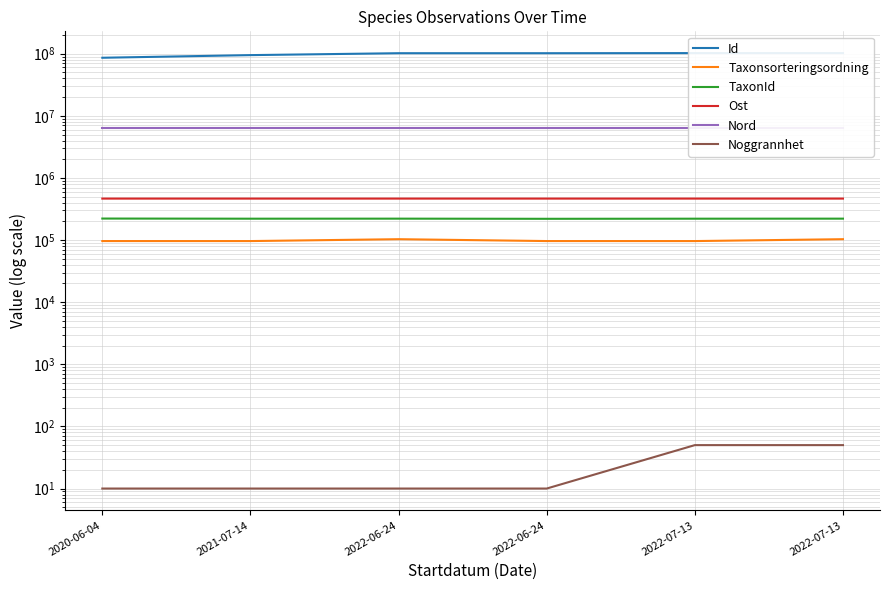

The TaxonId series shows 84045.8 at 2021-07-14. True or false?

False